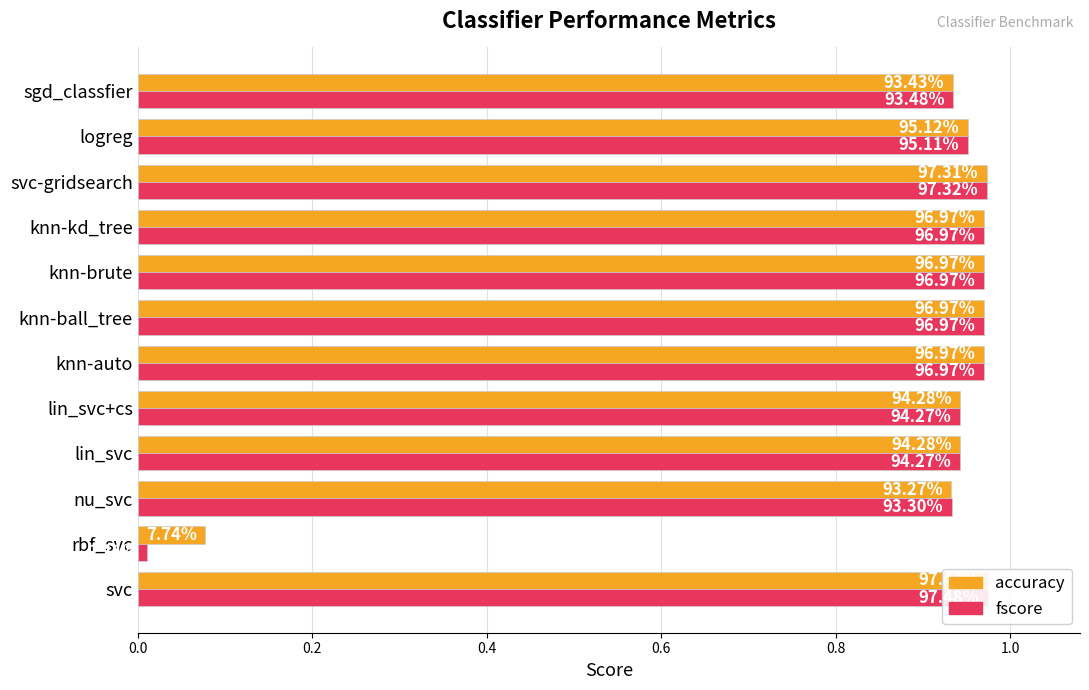

Between nu_svc and lin_svc+cs, which series saw the biggest shift?

accuracy